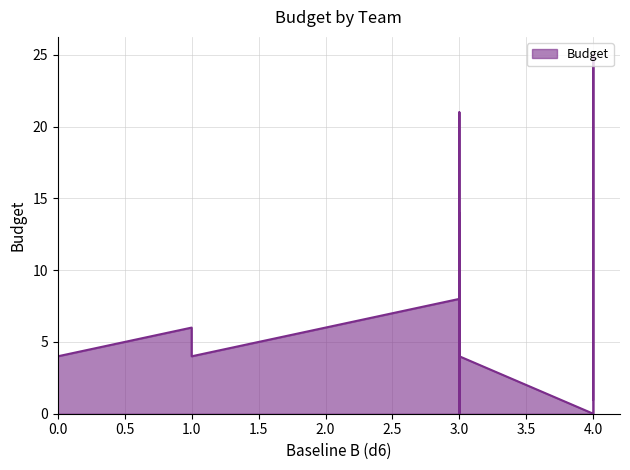

Reading left to right, list all the values displayed in this chart.

0	25	4	9	0	8	6	0	4	1	8	21	0	4	14	4